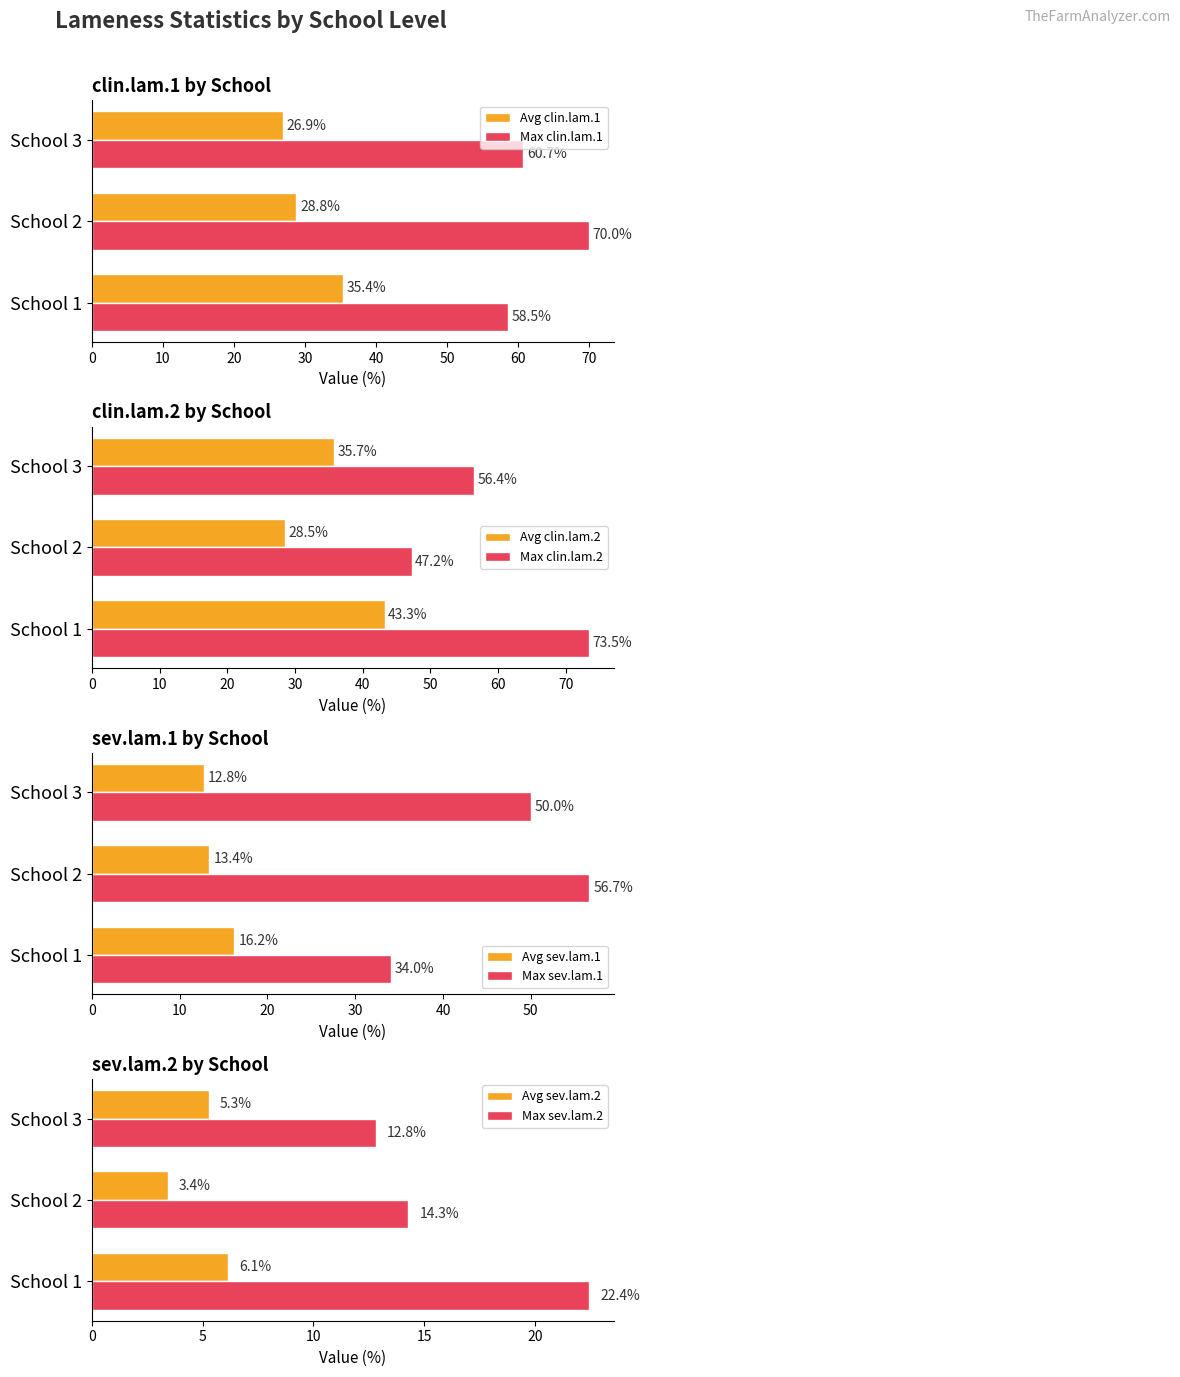

What is the sum of the Avg clin.lam.1 values at School 2 and School 1?

64.2